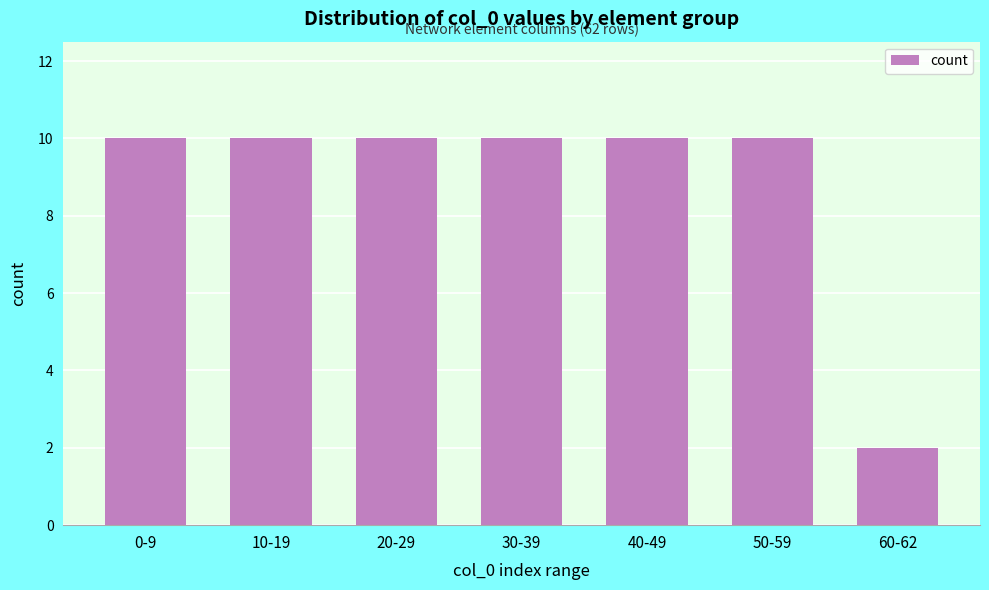

Reading left to right, list all the values displayed in this chart.

0-9=10	10-19=10	20-29=10	30-39=10	40-49=10	50-59=10	60-62=2